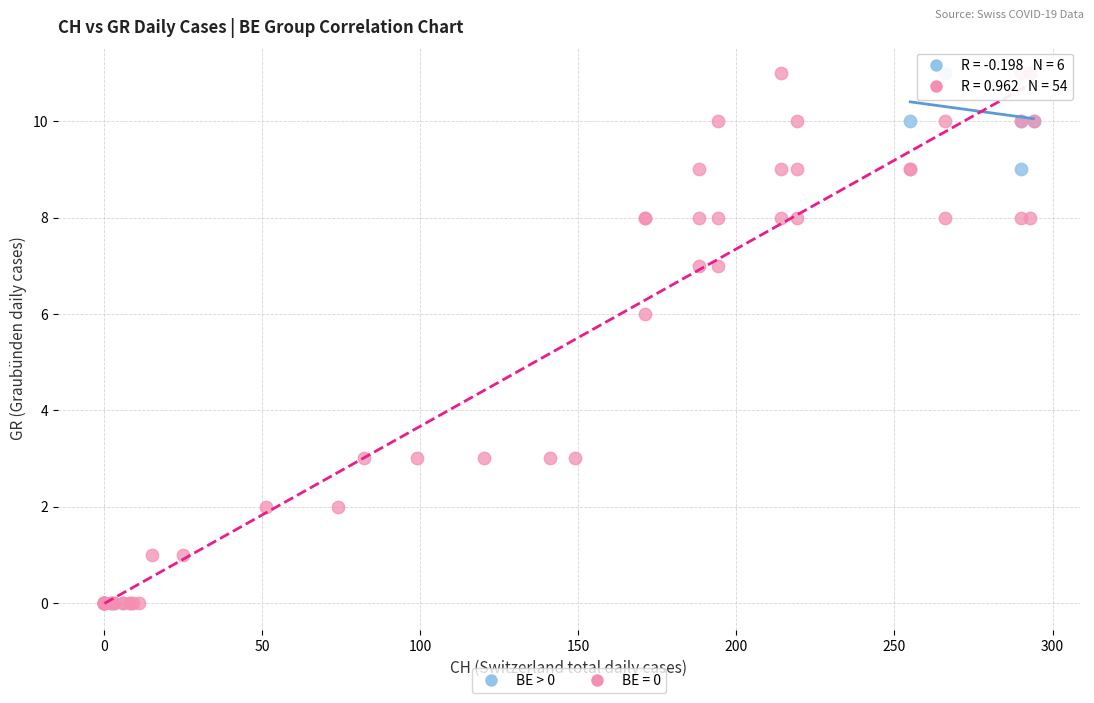

Which series contains the lowest Y value?

BE = 0